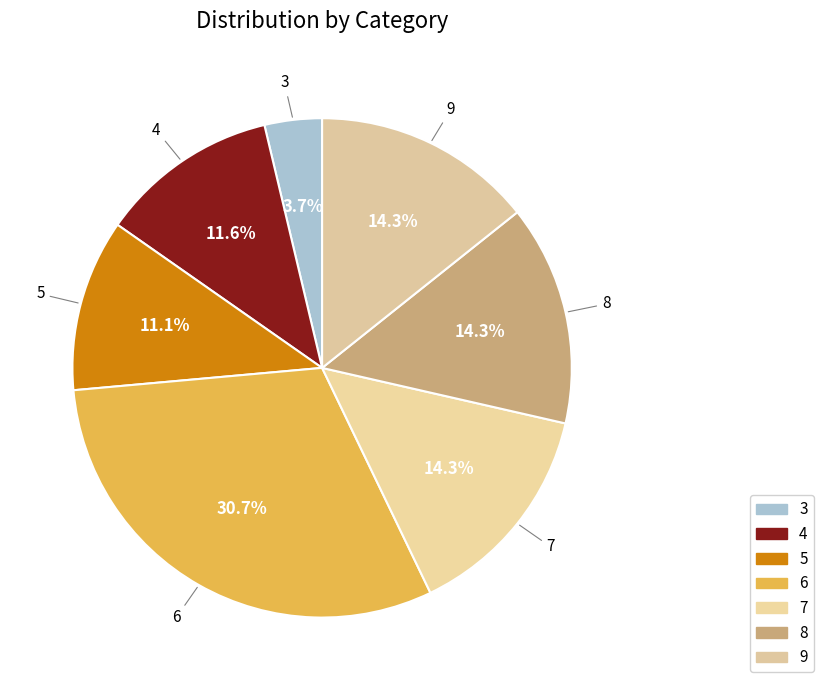

True or false: 6 accounts for 31% of the total.

True